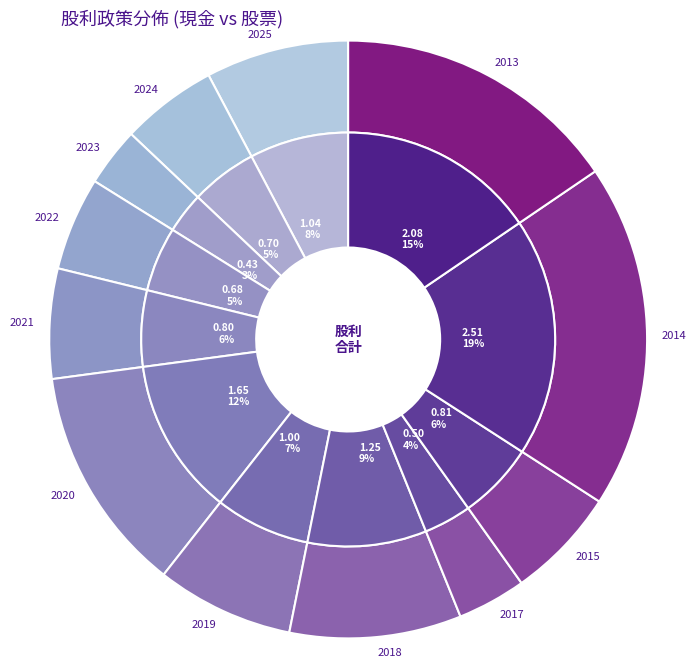

Which series changed the most between 2017 and 2013?

現金股利